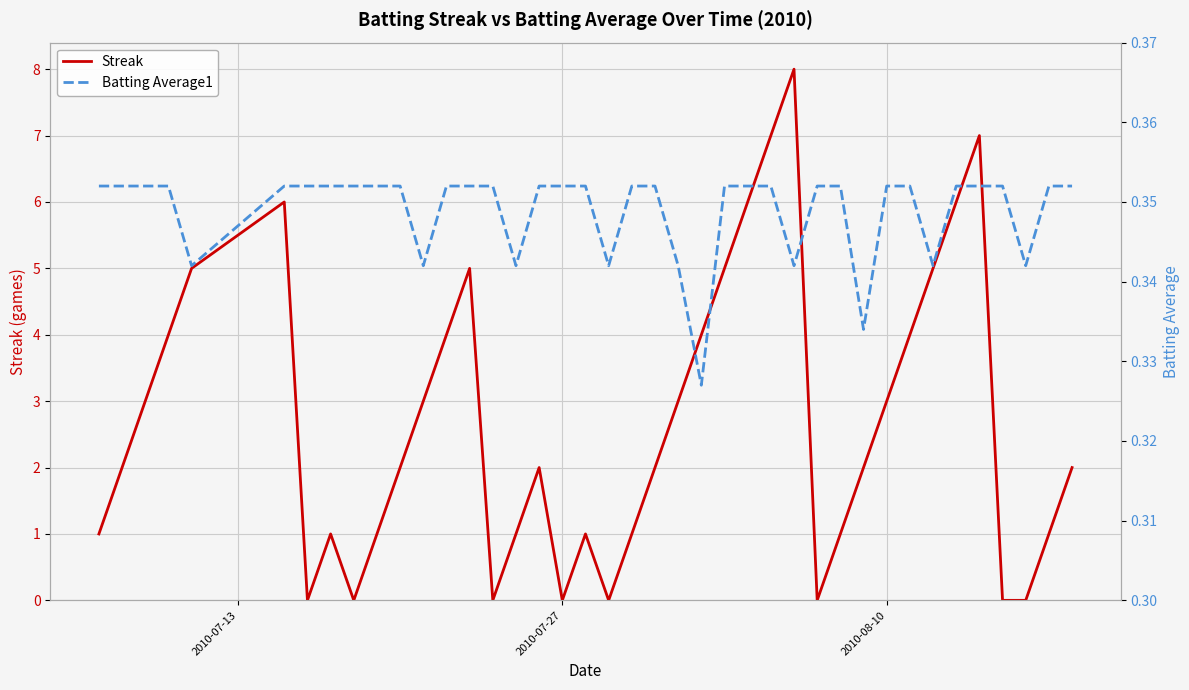

Count the number of categories in the chart.

40